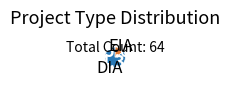

Is there any slice that represents more than half of the pie?

Yes